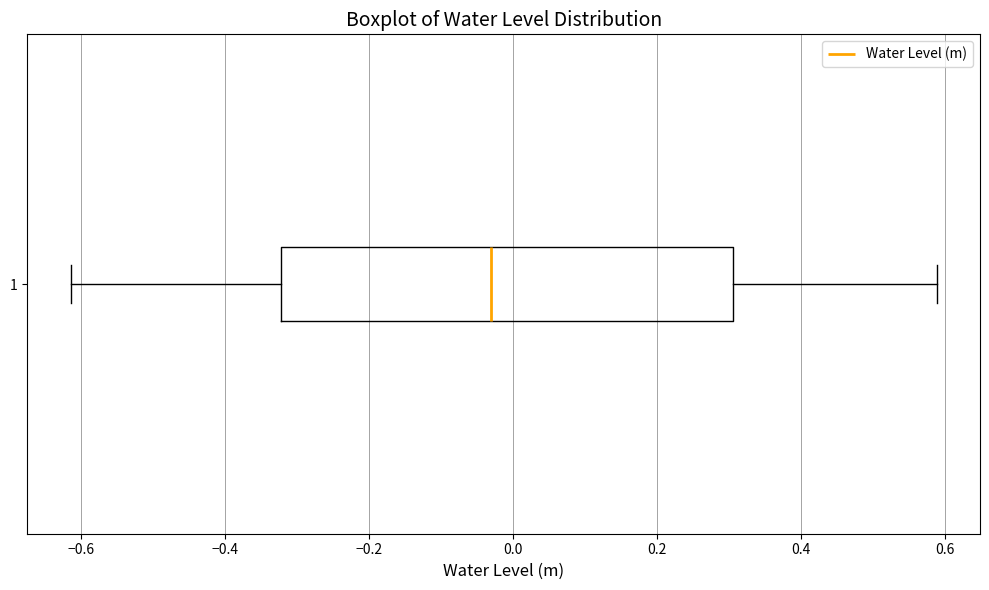

Transcribe this box plot: give where the median line is, the range the box spans, and where the two whiskers end, as read against the x-axis. The values are not printed on the chart, so give them approximately, as read against the axis.

median -0.02, box -0.32 to 0.30, whiskers -0.62 to 0.58